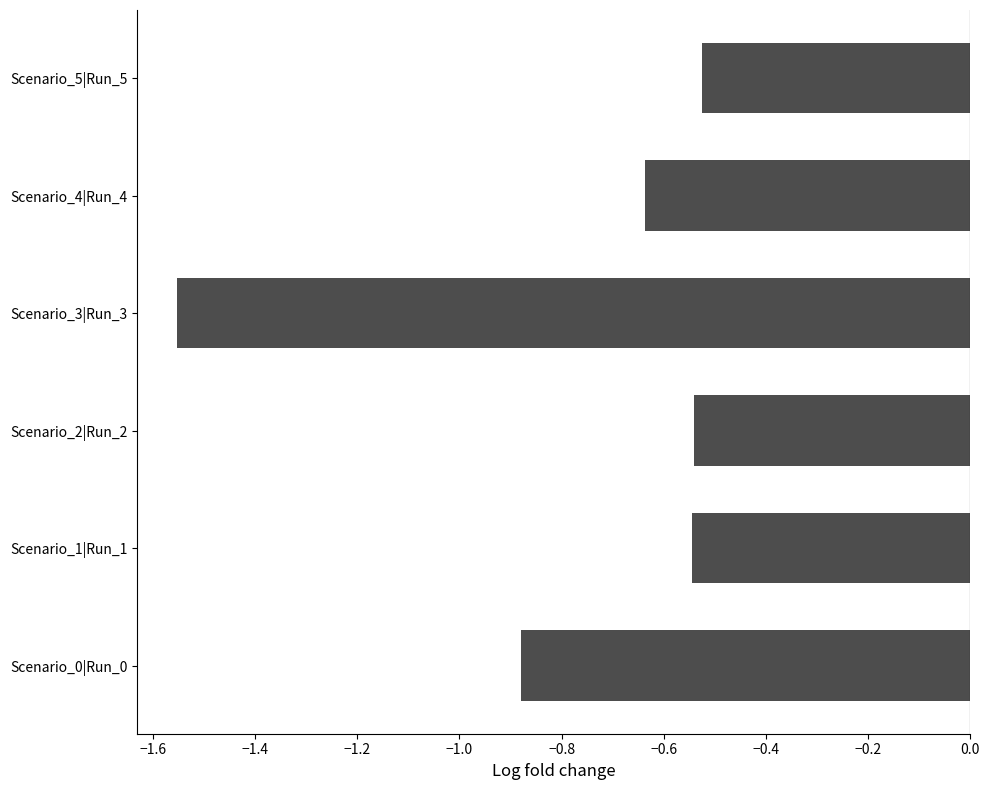

The chart shows a value of -0.4 at Scenario_4|Run_4. True or false?

False